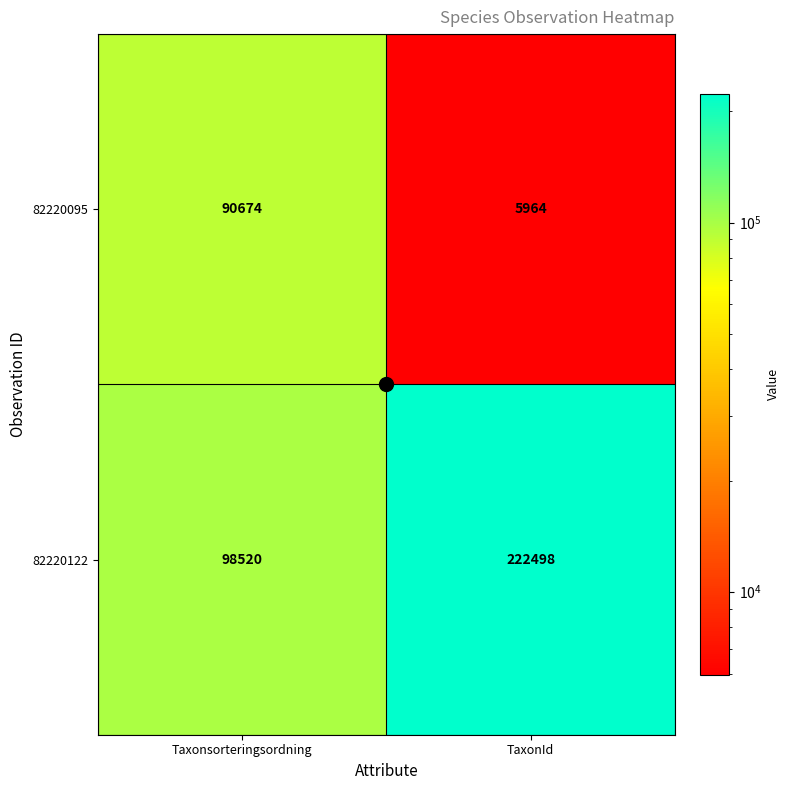

At how many categories does at least one series exceed 191193?

1